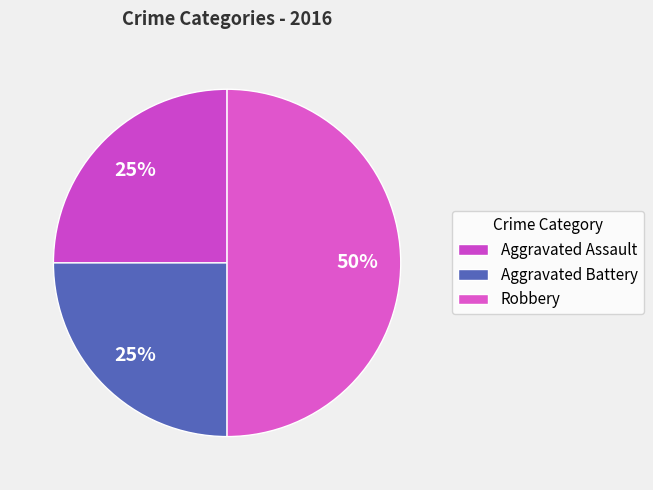

Is it true that Aggravated Battery is 25% of the pie?

True